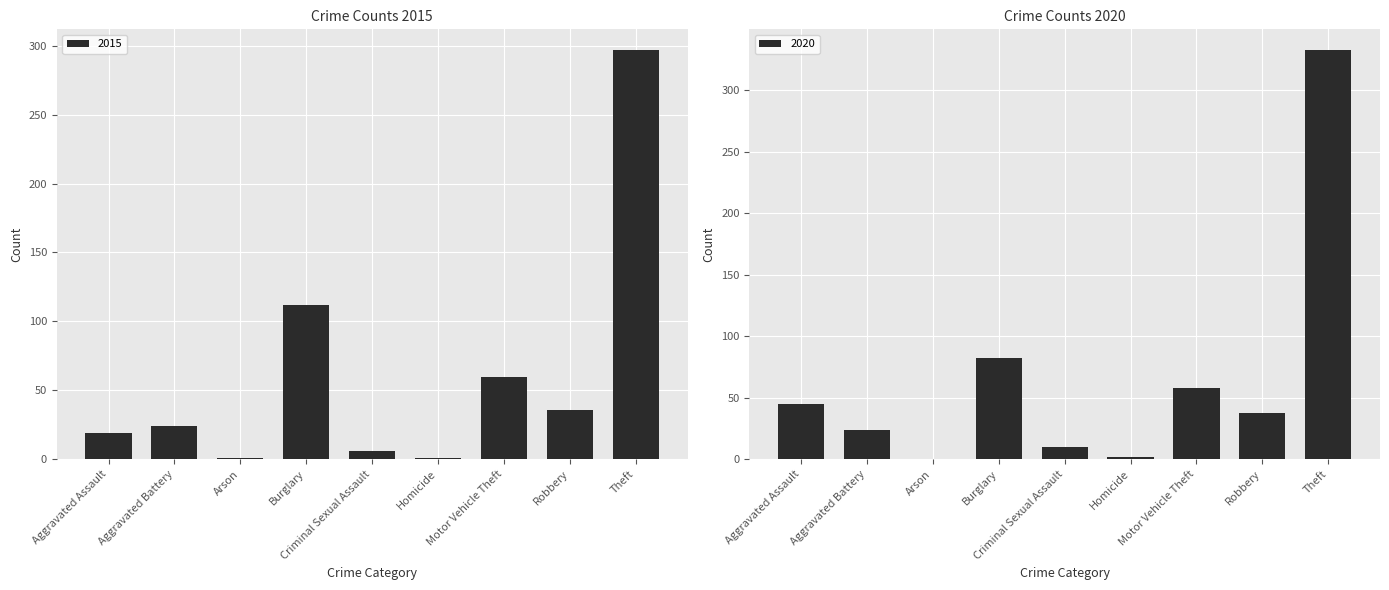

Are the bars grouped side by side (vs. stacked)?

Yes